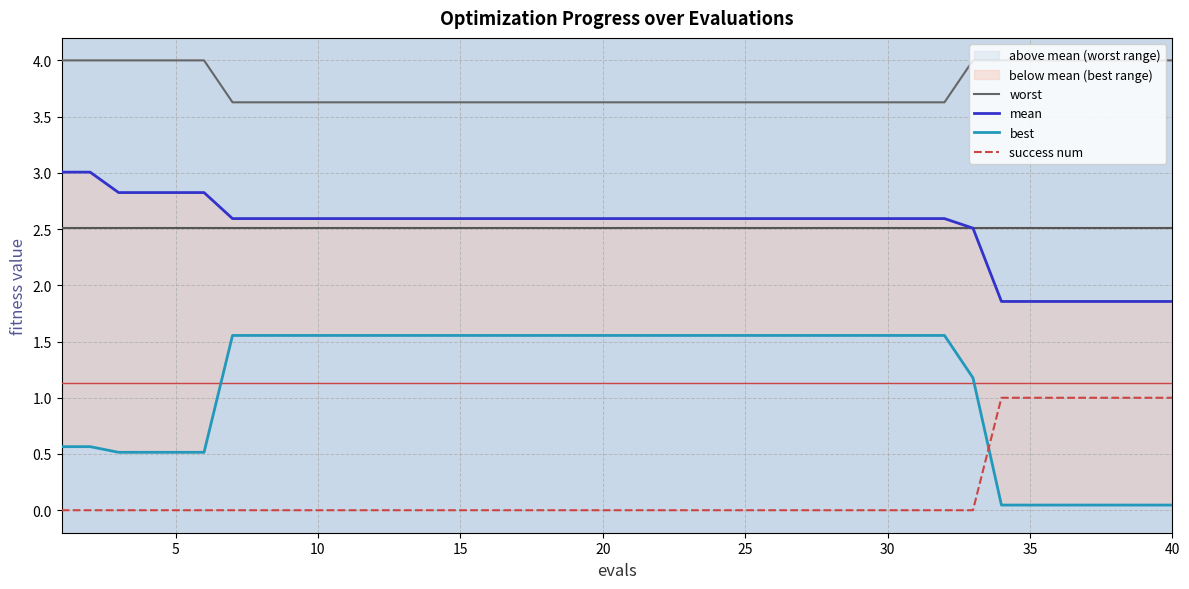

Count the success num values in the range 0 to 1.

40